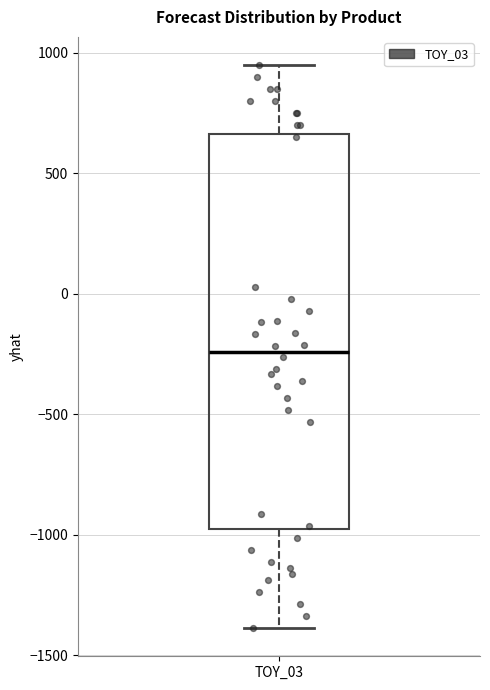

Where is the lower edge of the box for TOY_03 on the y-axis? The values are not printed on the chart, so give them approximately, as read against the axis.

-1000